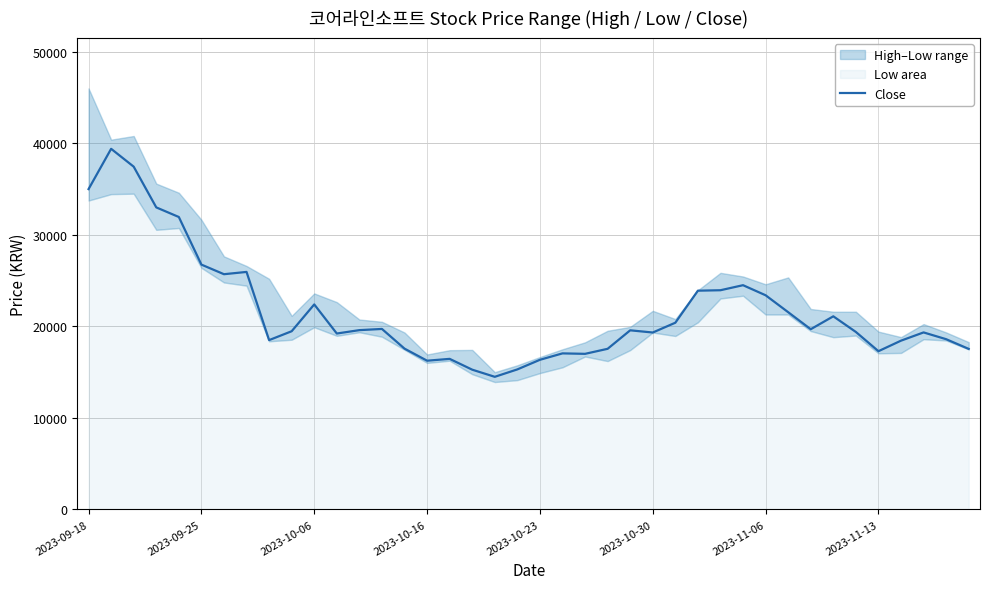

Between 28 and 22, which is larger?

28